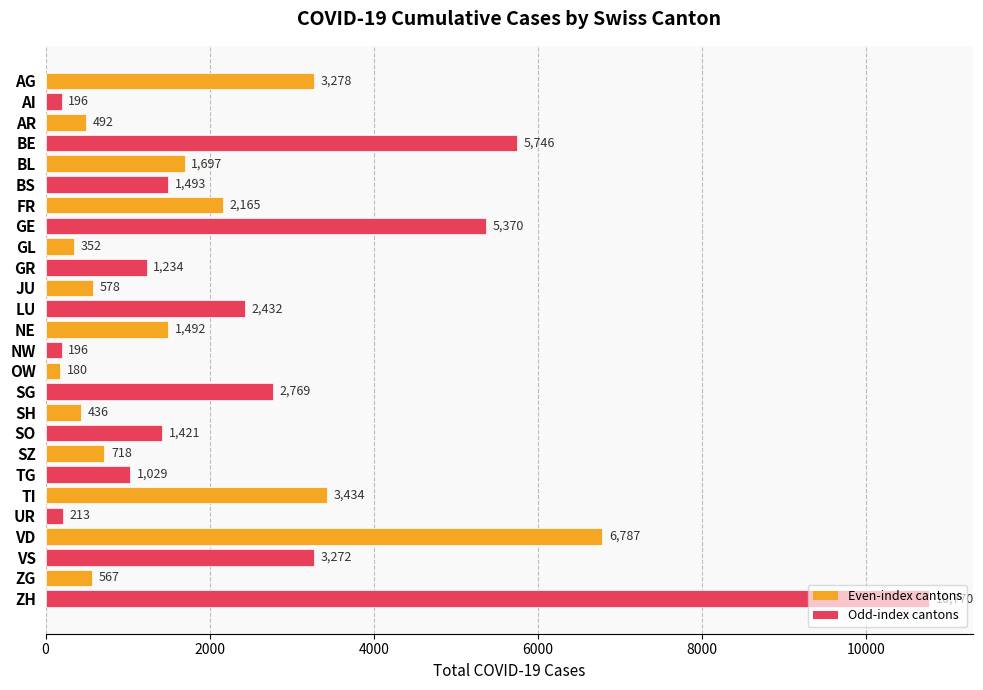

What is the greatest value displayed?

10770